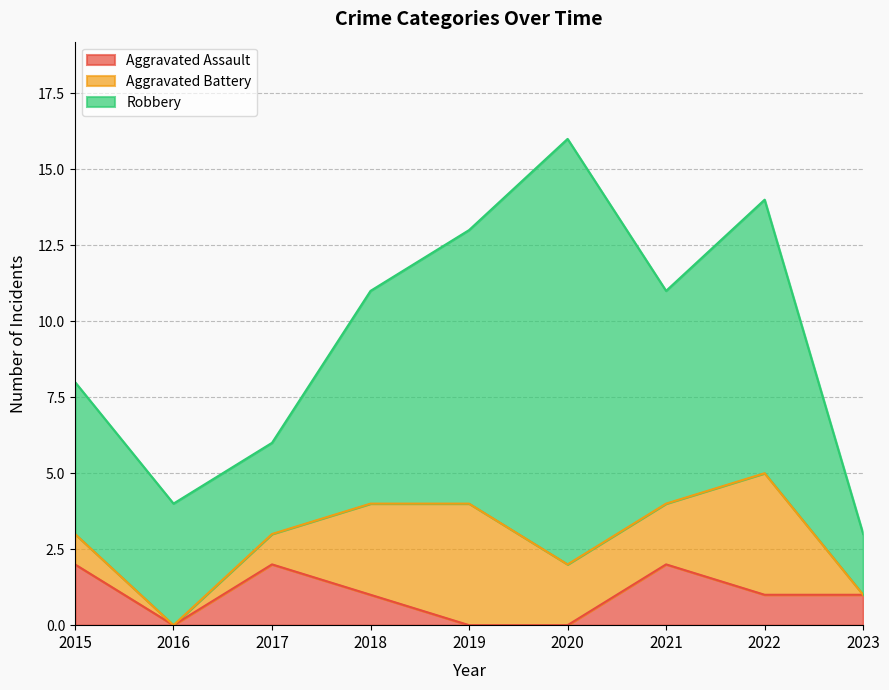

What are all the series names shown in the legend?

Aggravated Assault, Aggravated Battery, Robbery